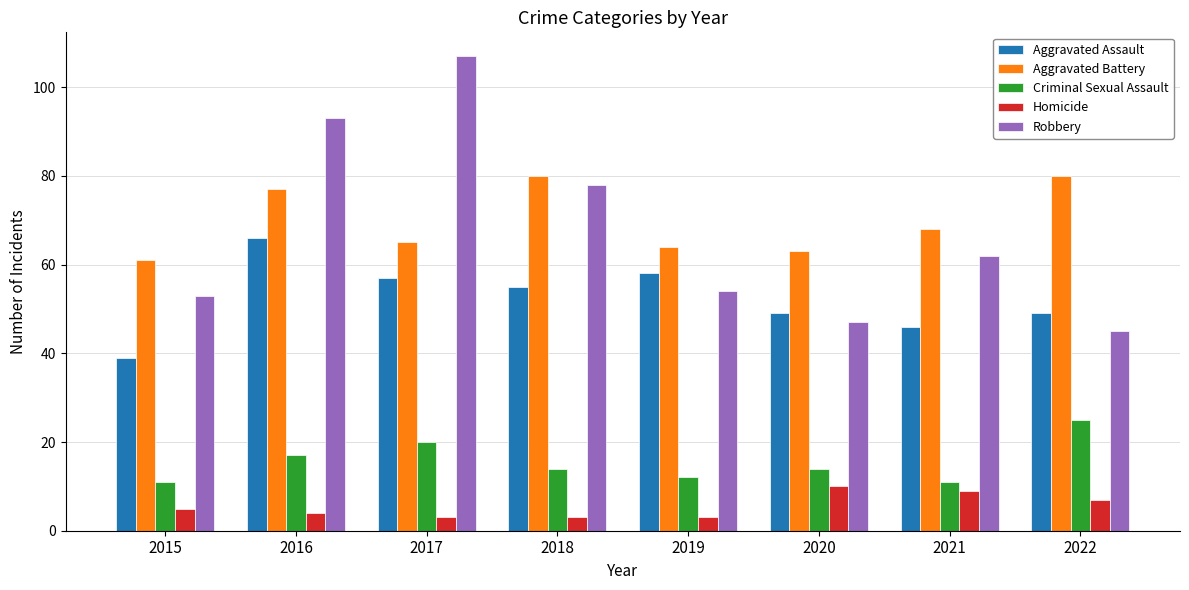

Which category has the highest value in the Aggravated Assault series?

2016